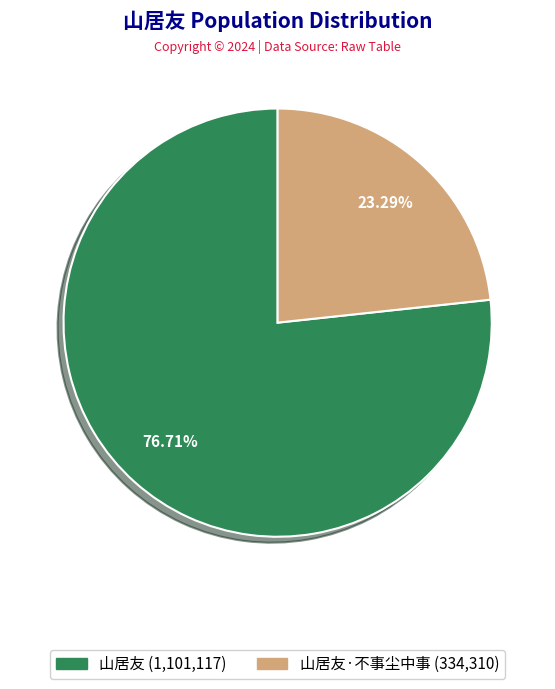

Does any single category account for the majority?

Yes